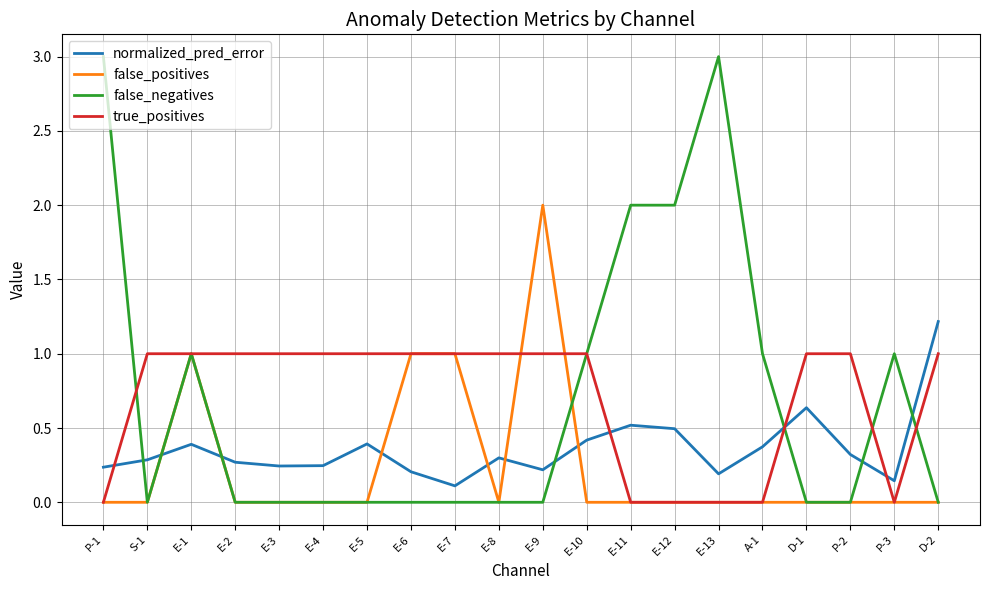

List the series in order of their peak value, lowest first.

true_positives, normalized_pred_error, false_positives, false_negatives